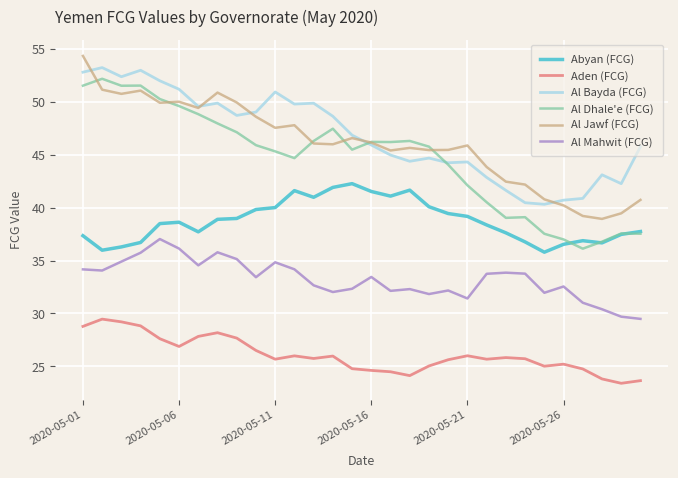

What is the lowest value of the Al Mahwit (FCG) series?

29.5